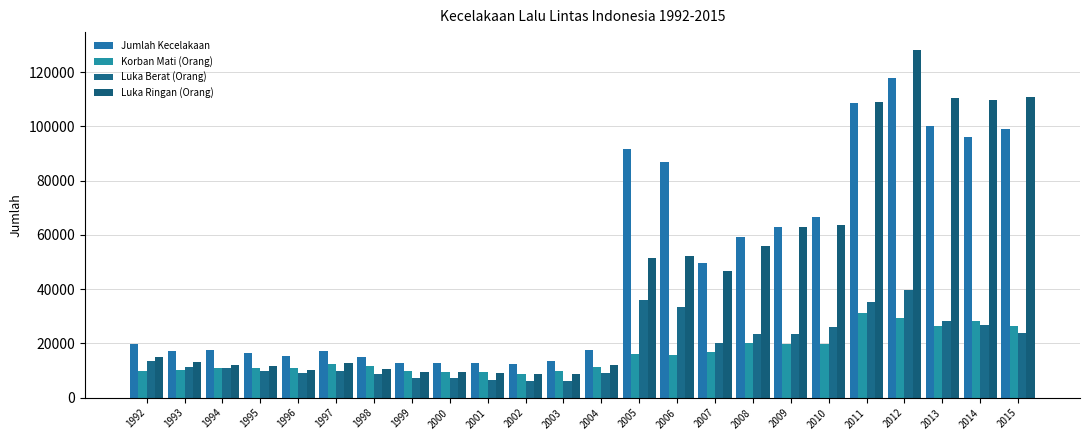

What is the difference between the maximum and minimum values in the Korban Mati (Orang) series?

22433